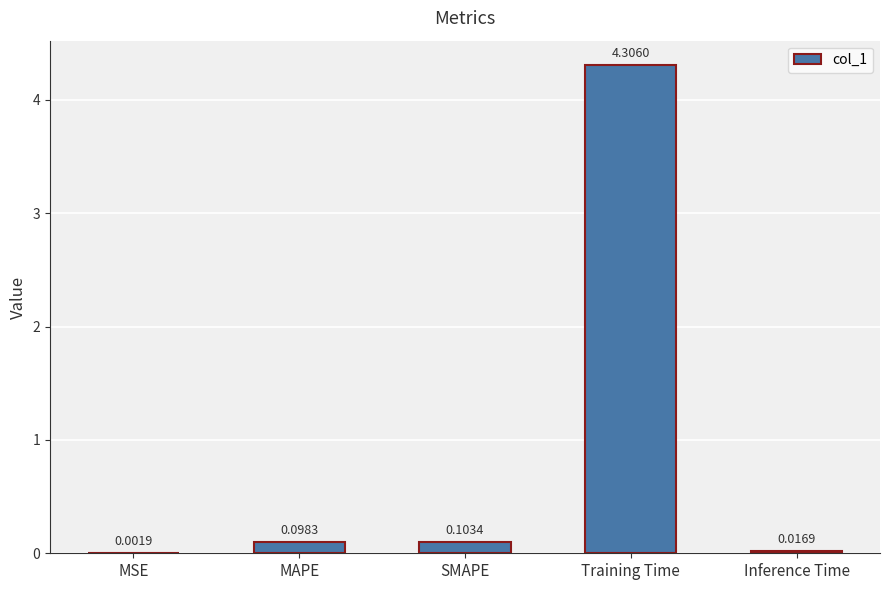

Which has a higher value, Training Time or MSE?

Training Time